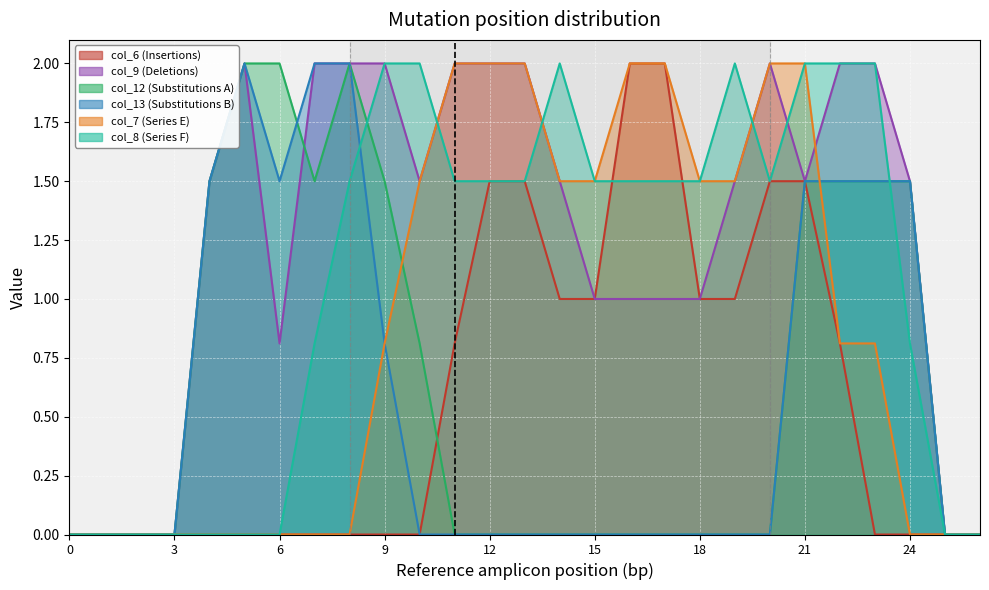

Where do col_7 and col_9 first cross each other?

21 and 22